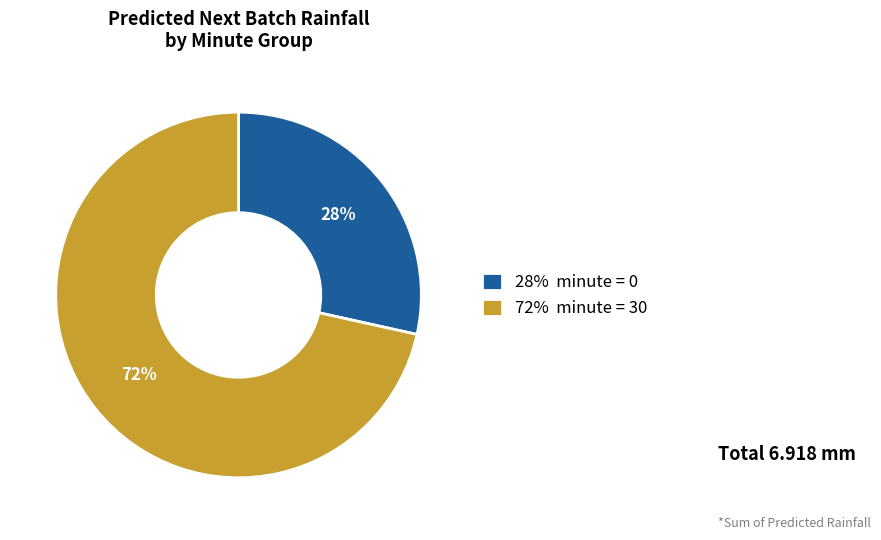

To the nearest percent, what is the average slice percentage?

50%